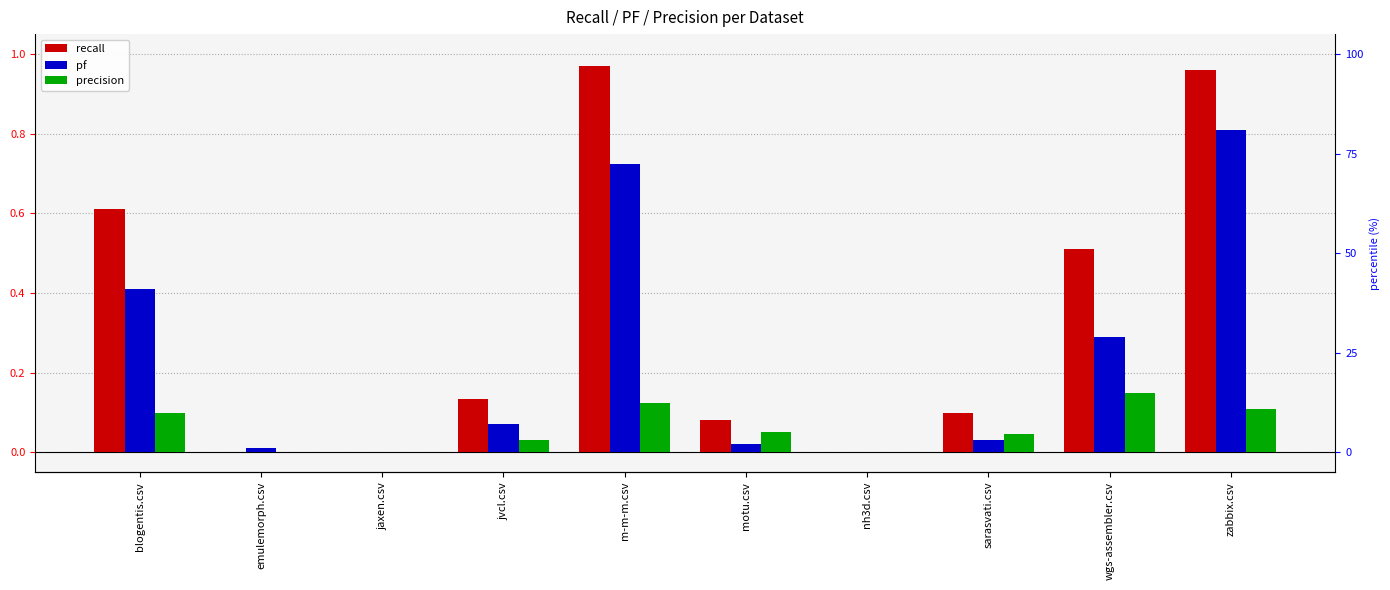

What is the sum of the recall values at nh3d.csv and sarasvati.csv?

0.1